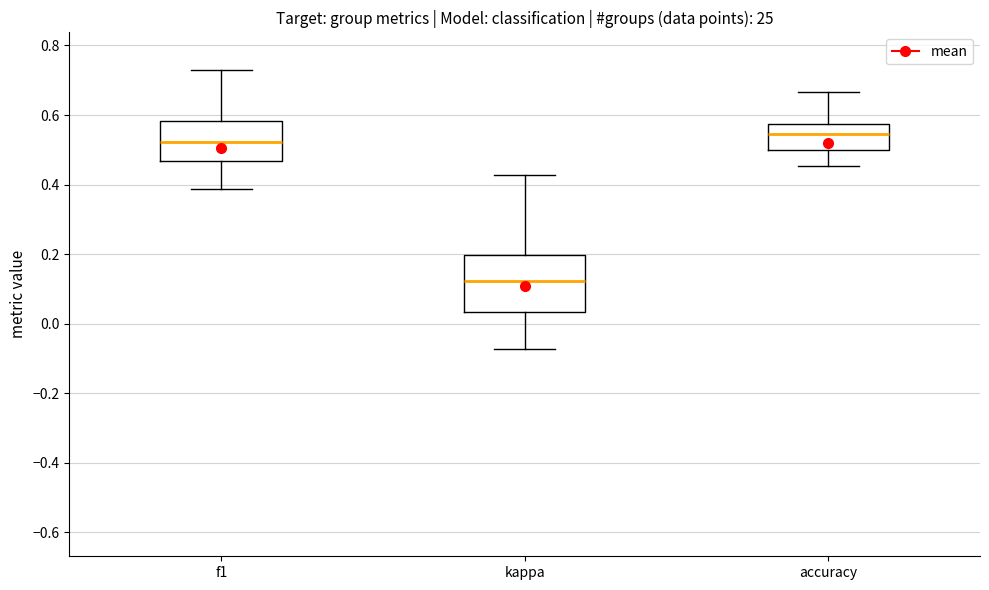

Which box has the lowest median line?

kappa